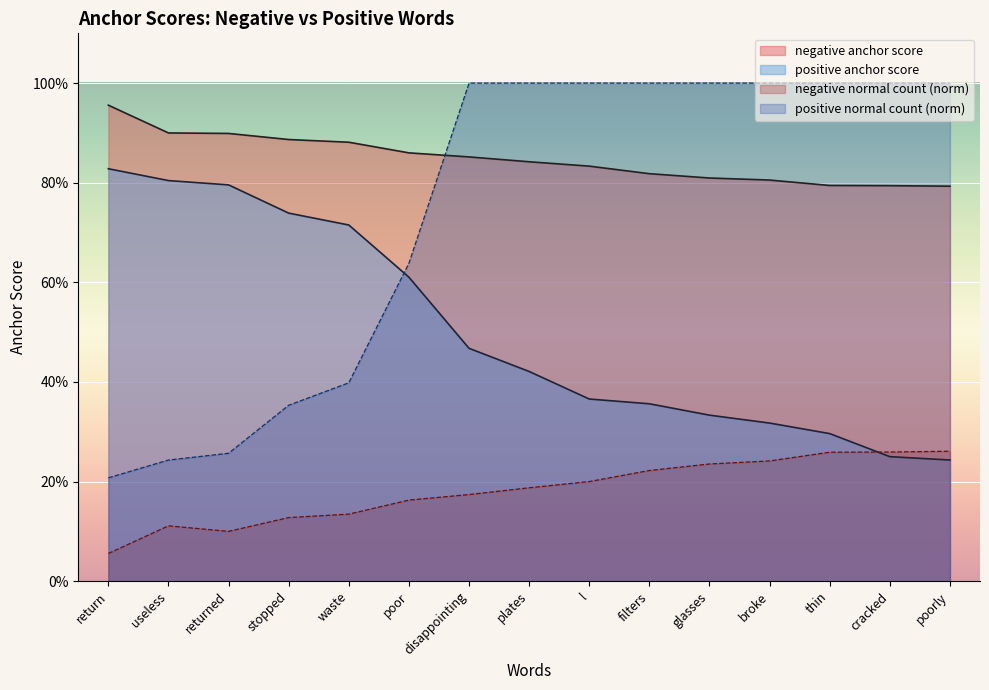

At which category is the sum across all series the highest?

disappointing